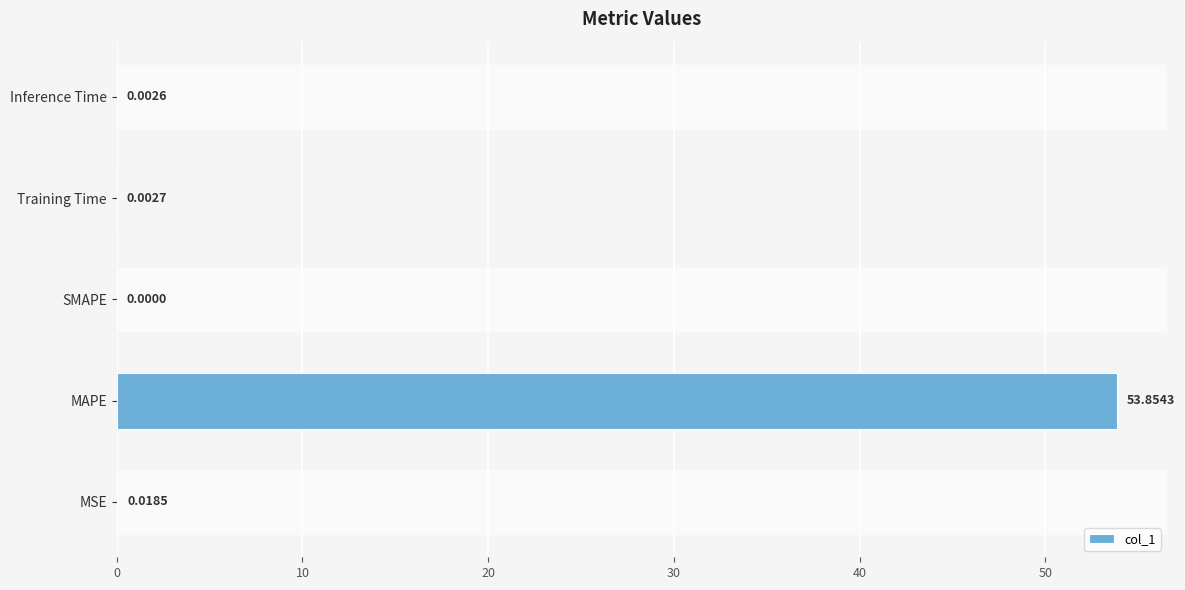

Which label corresponds to the largest value in the chart?

MAPE